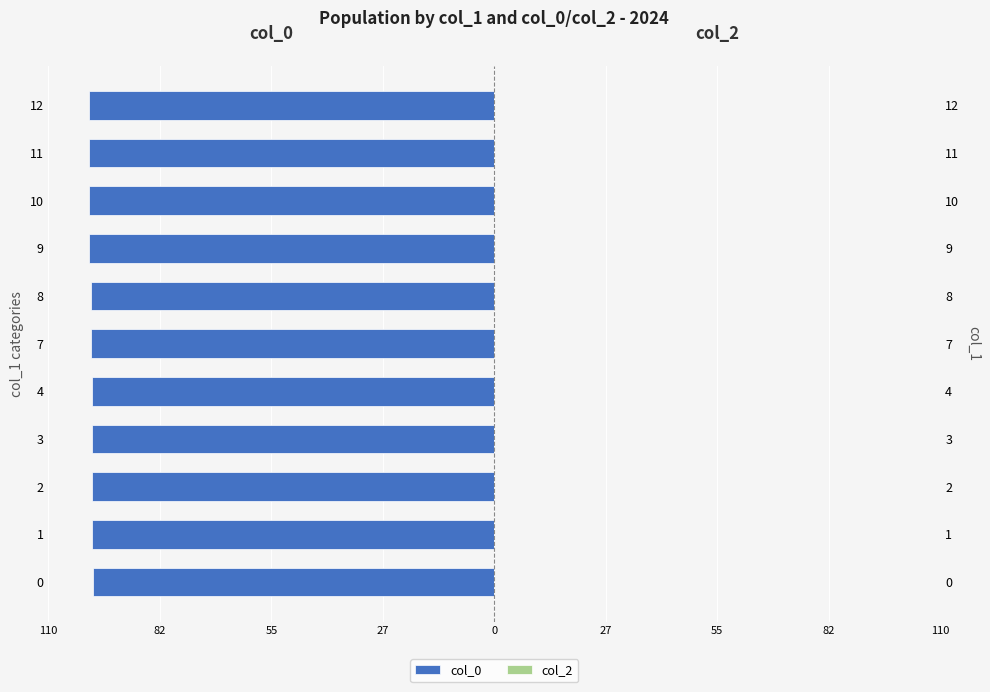

What is the average value of the col_0 series?

-99.5